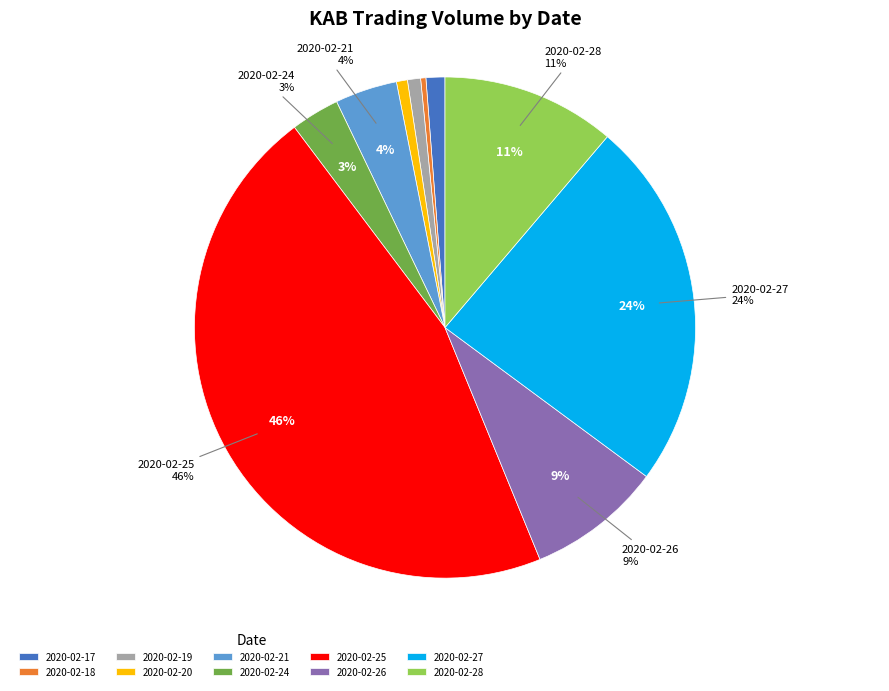

Rank the categories by value from highest to lowest.

2020-02-25, 2020-02-27, 2020-02-28, 2020-02-26, 2020-02-21, 2020-02-24, 2020-02-17, 2020-02-19, 2020-02-20, 2020-02-18